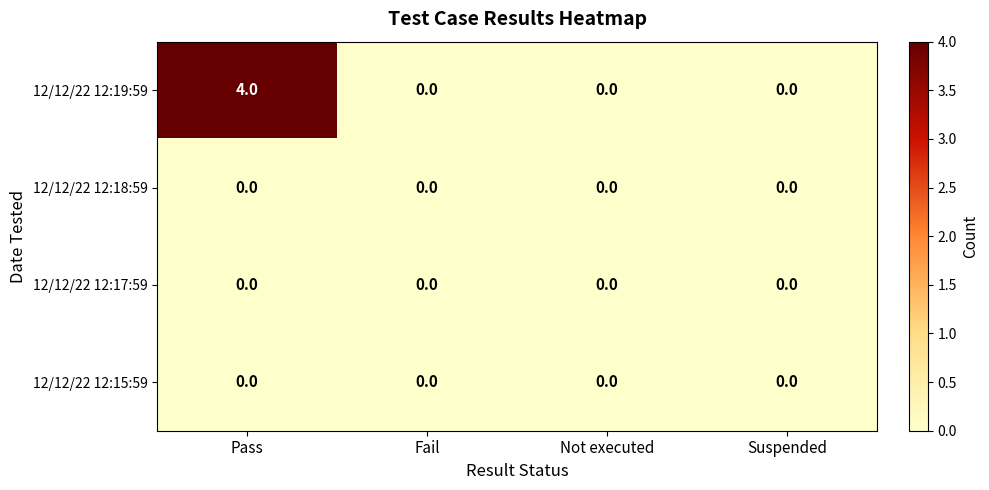

Reading right to left, extract all data points from this chart.

12/12/22 12:19:59: 0	0	0	4
12/12/22 12:18:59: 0	0	0	0
12/12/22 12:17:59: 0	0	0	0
12/12/22 12:15:59: 0	0	0	0